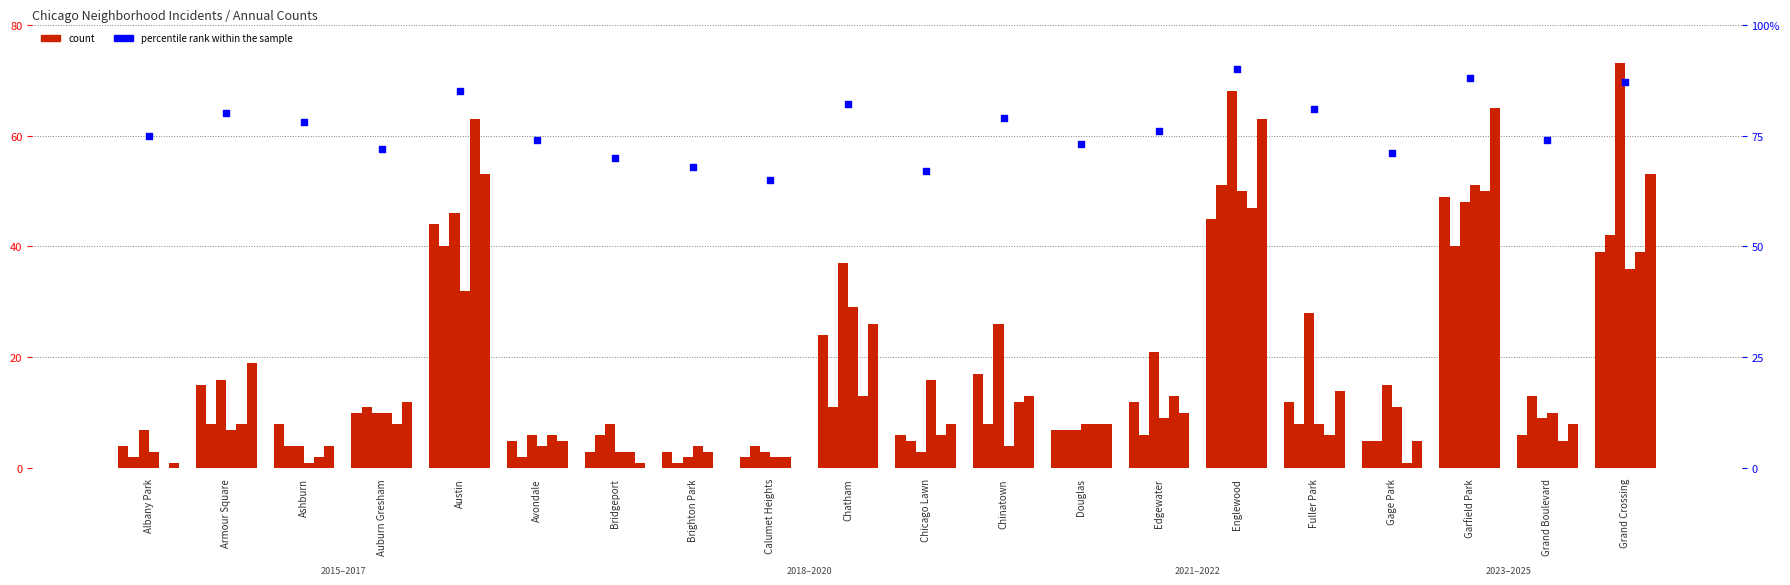

Approximately how many times larger is the value at Chicago Lawn compared to Albany Park?

0.9